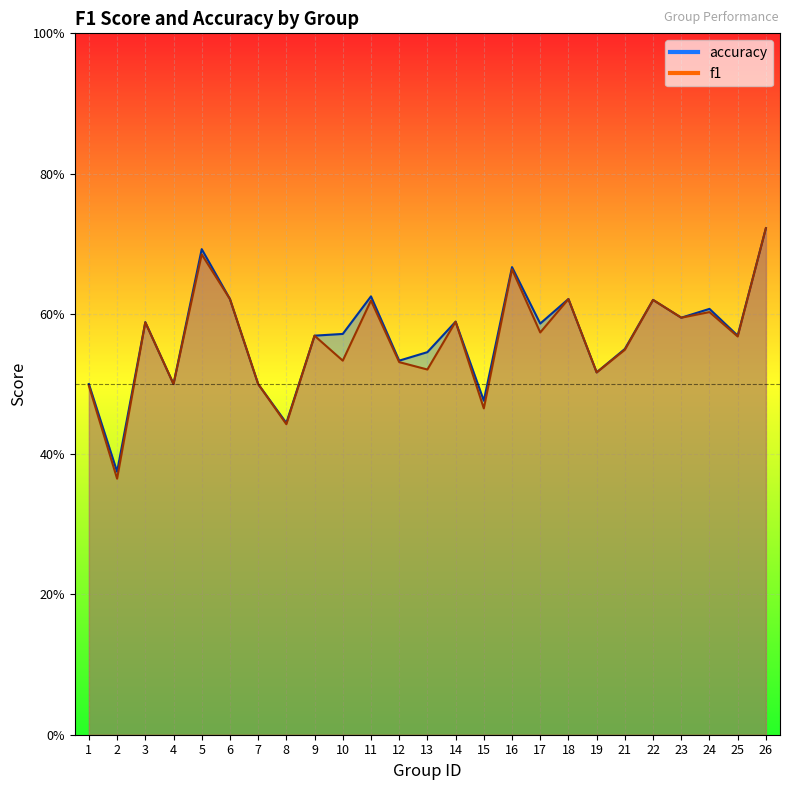

Which category has the highest value across all series?

26